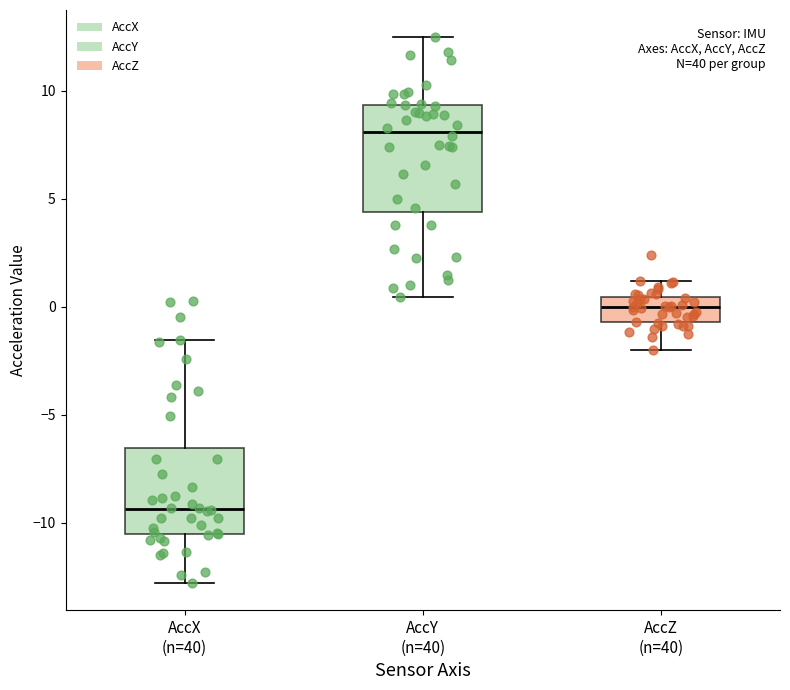

Which box has the lowest median line?

AccX (n=40)